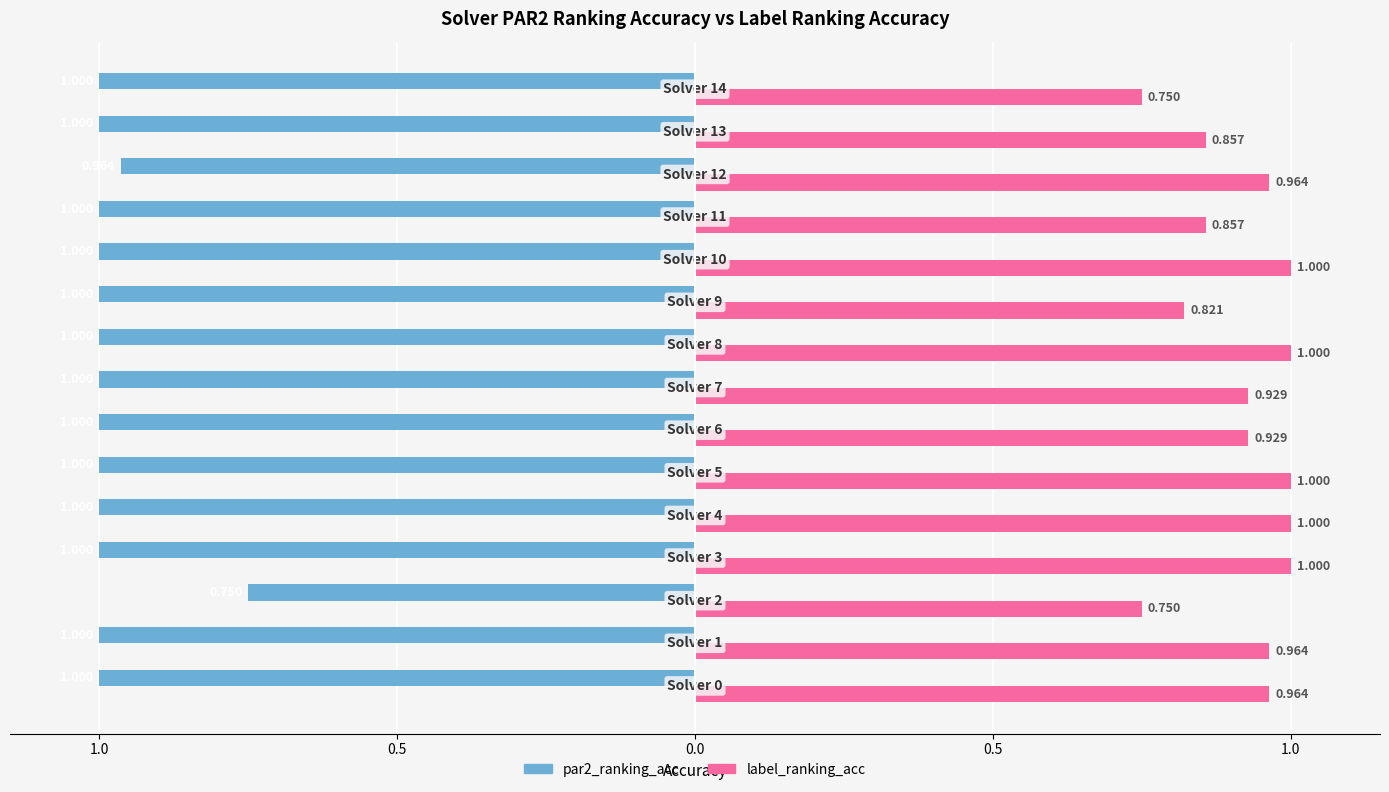

What are all the series names shown in the legend?

par2_ranking_acc, label_ranking_acc